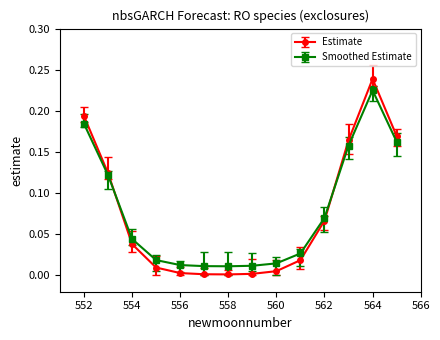

Rank the series by their maximum value, from highest to lowest.

Estimate, Smoothed Estimate